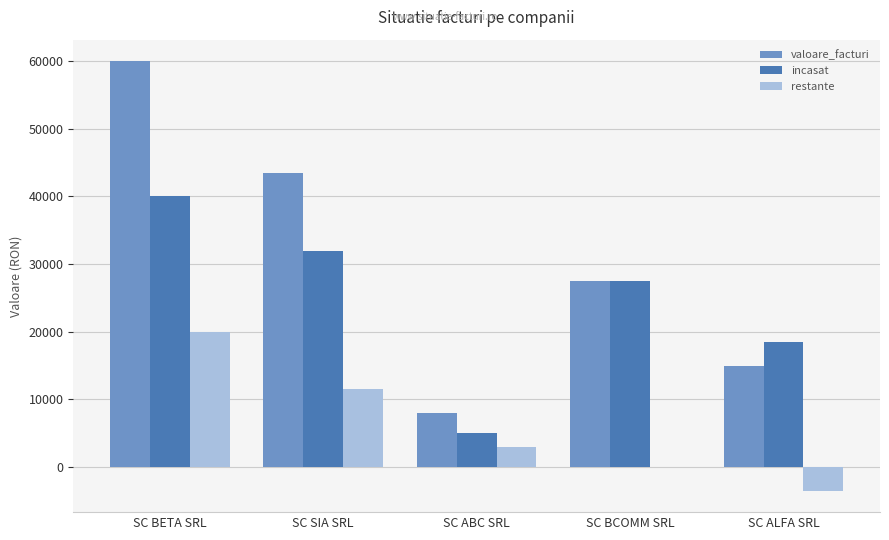

What is the average value of the incasat series?

24600